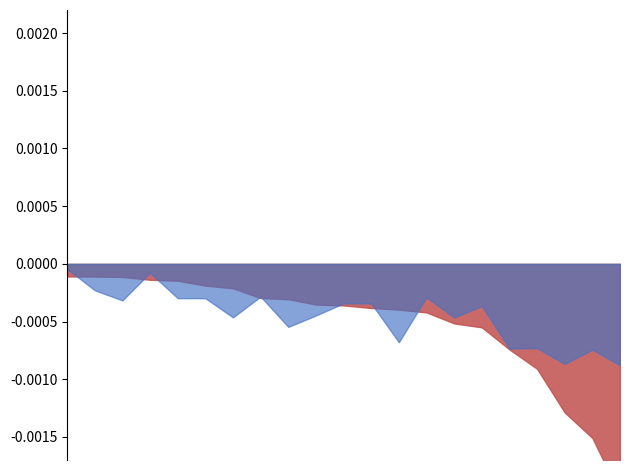

Is it true that -log_p_adj equals 27.9 at 7?

False